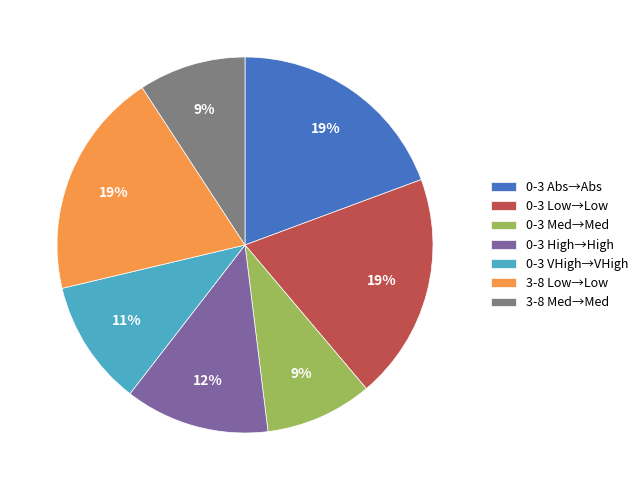

To the nearest percent, what is the difference between the largest and smallest slice percentages?

10%